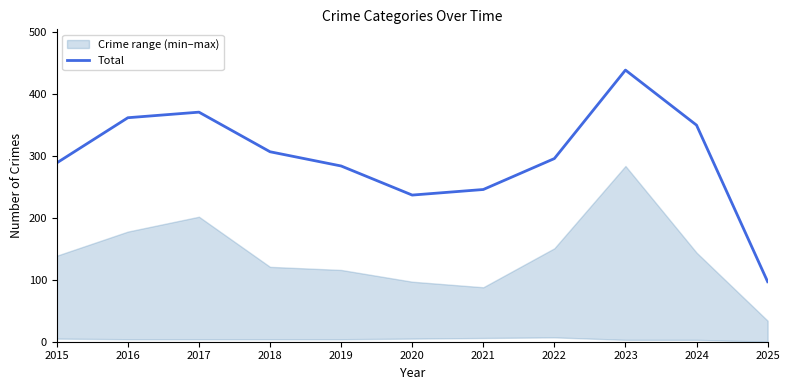

What is the difference between the maximum and minimum values?

342